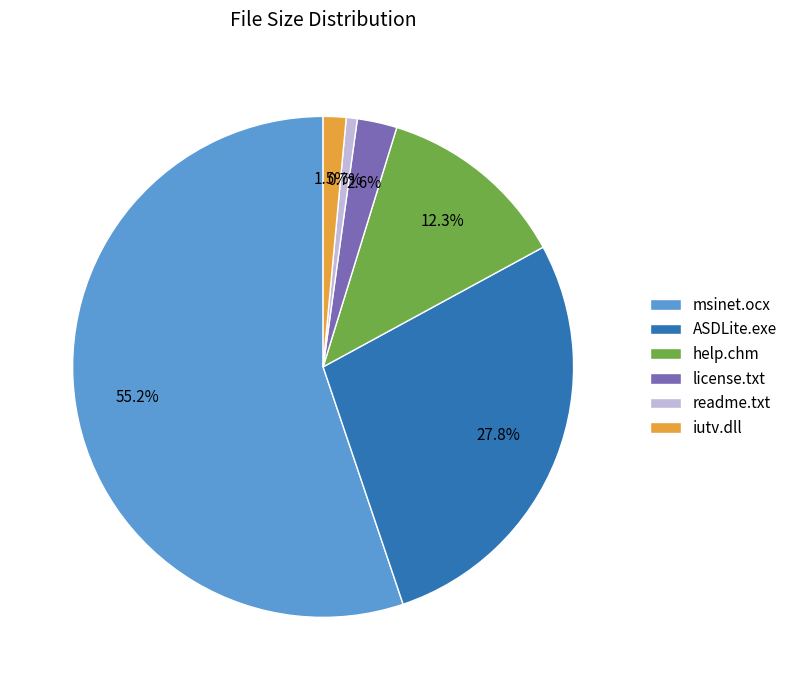

Count the number of slices in the pie.

6